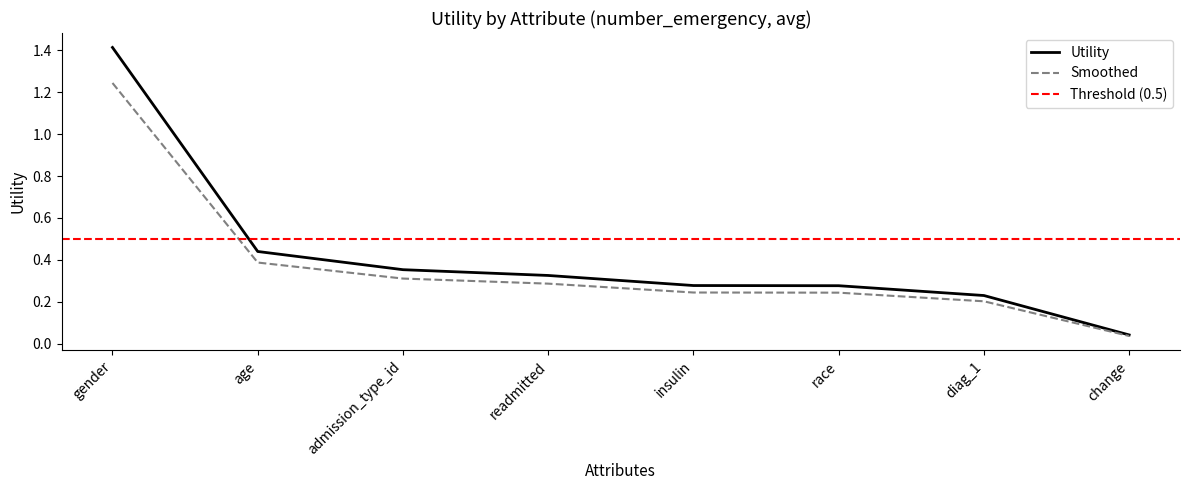

True or false: the data has more than 2 interior local peaks.

False